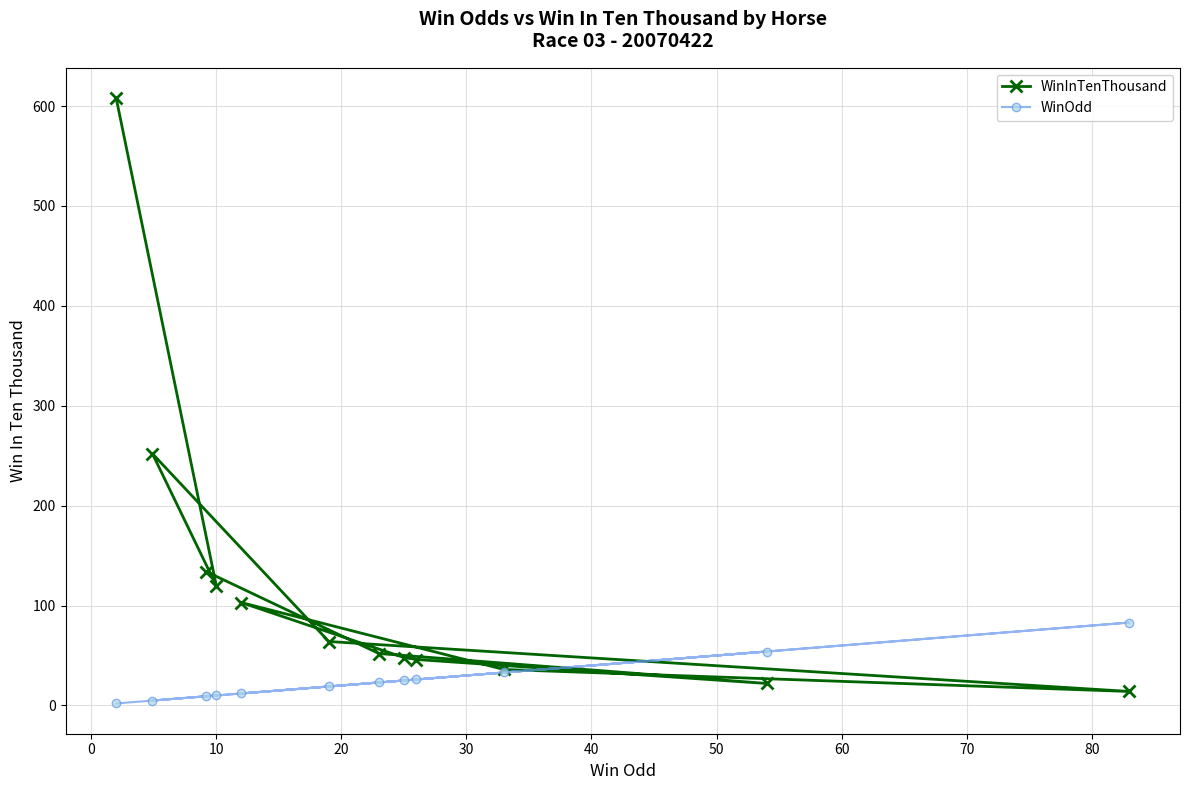

Which series has the largest total across all categories?

WinInTenThousand